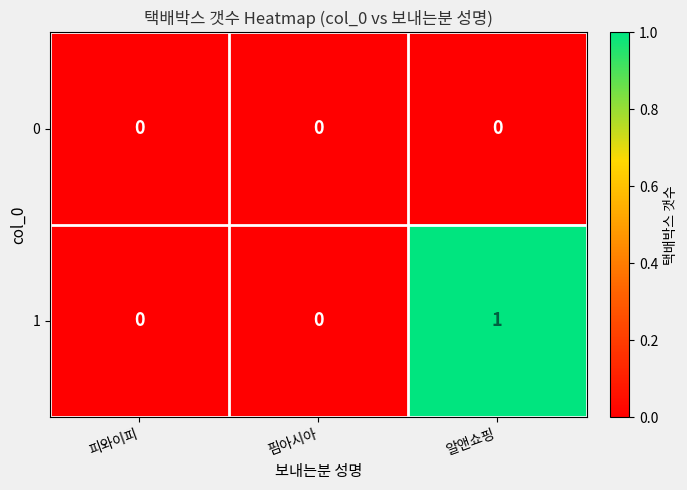

Reading right to left, extract all data points from this chart.

0: 알앤쇼핑=0	핌아시아=0	피와이피=0
1: 알앤쇼핑=1	핌아시아=0	피와이피=0